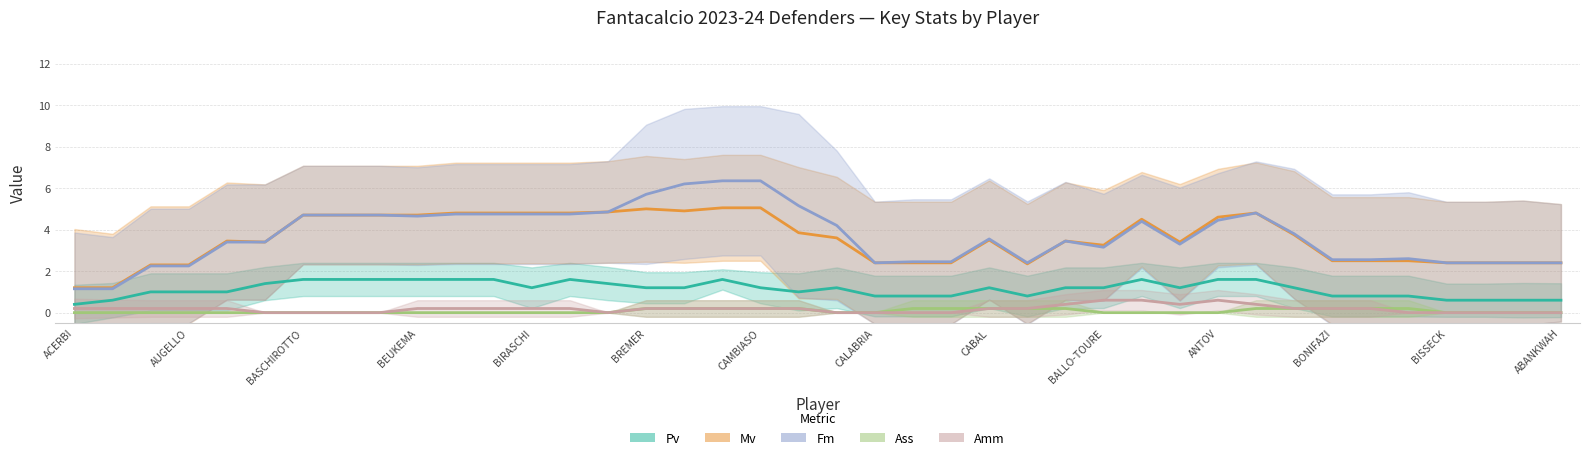

List the series in order of their peak value, lowest first.

Ass, Amm, Pv, Mv, Fm